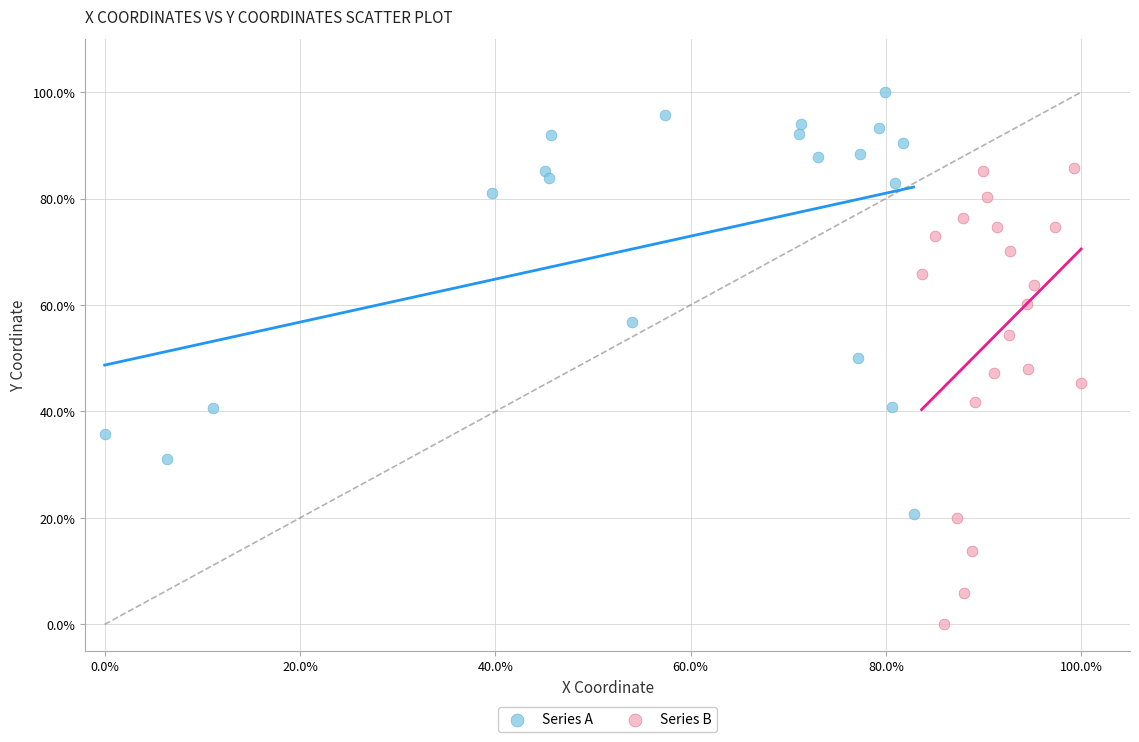

Which series contains the lowest Y value?

Series B